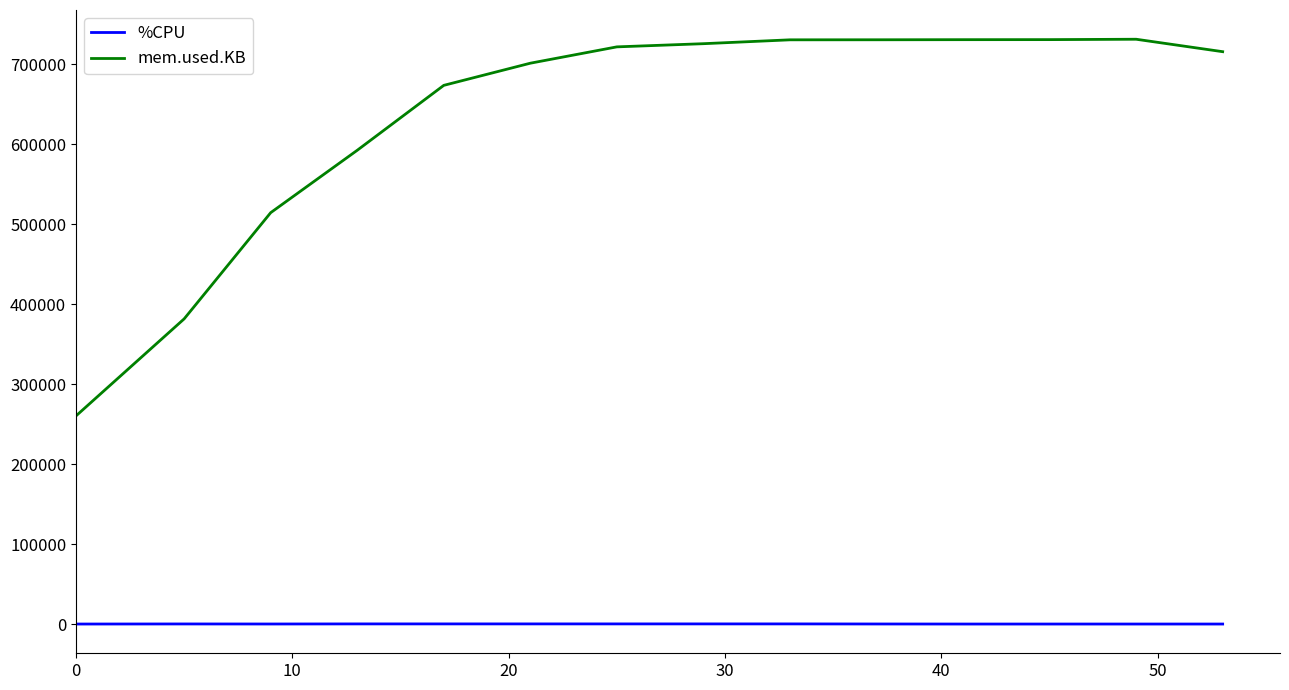

What is the difference between the maximum and minimum values in the mem.used.KB series?

470996.0